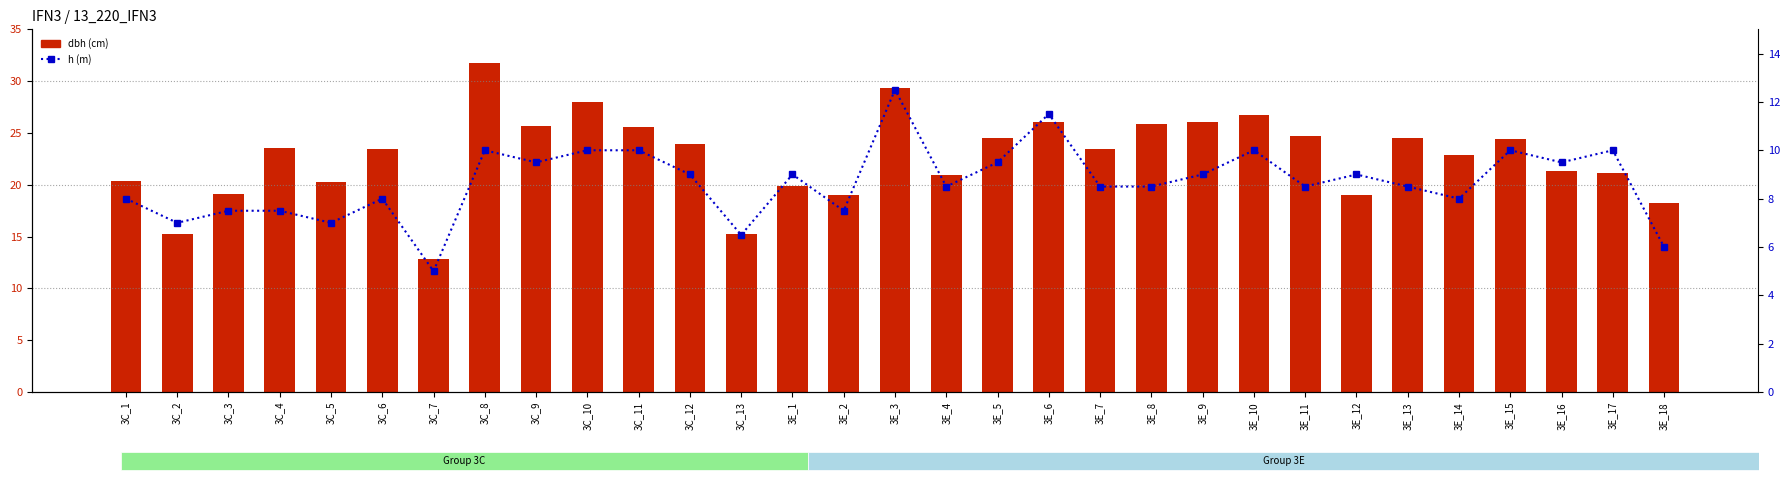

At which label does dbh first exceed 23?

3C_4